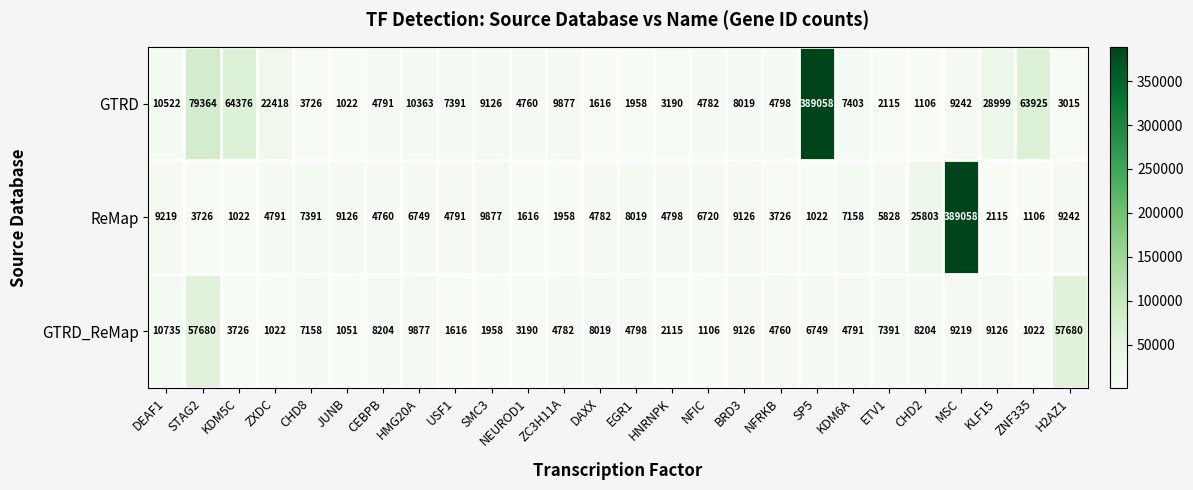

What is the approximate value of ReMap at HMG20A, to the nearest 50?

6750